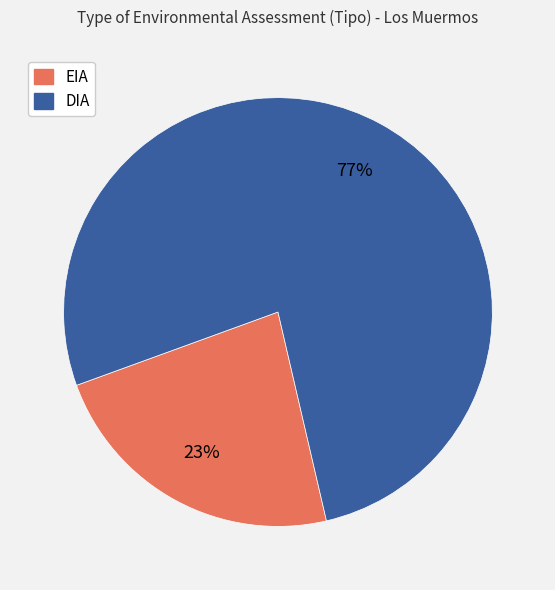

Does DIA represent more than half of the total?

Yes